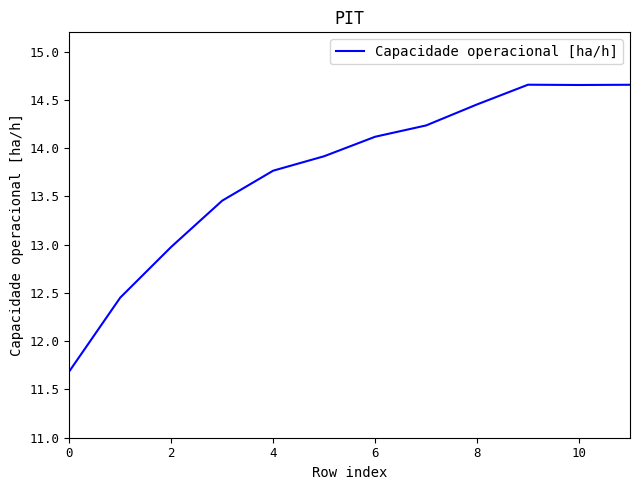

What is the difference between the maximum and minimum values?

3.0